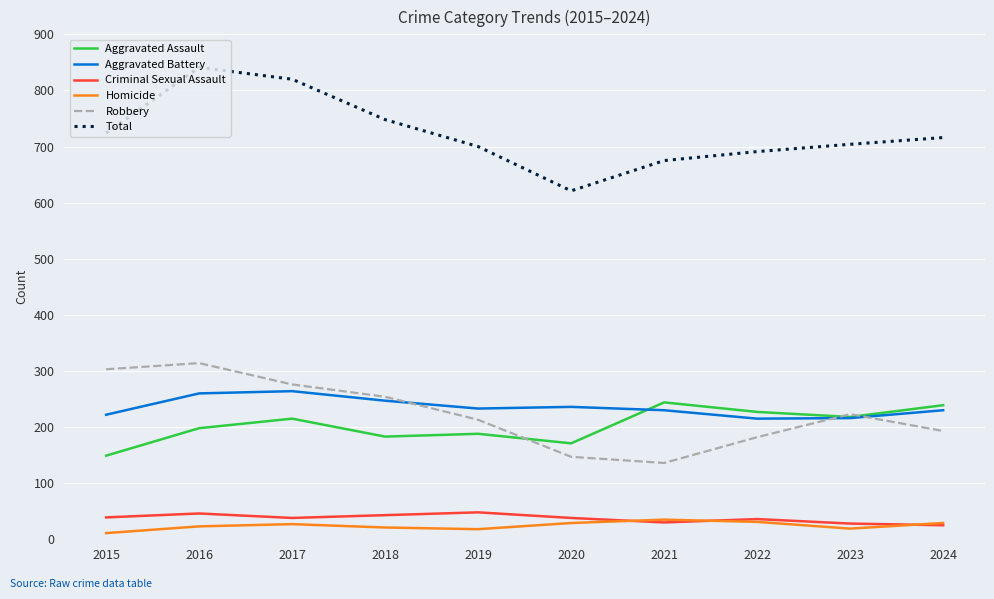

Between 2018 and 2020, which series saw the biggest shift?

Total